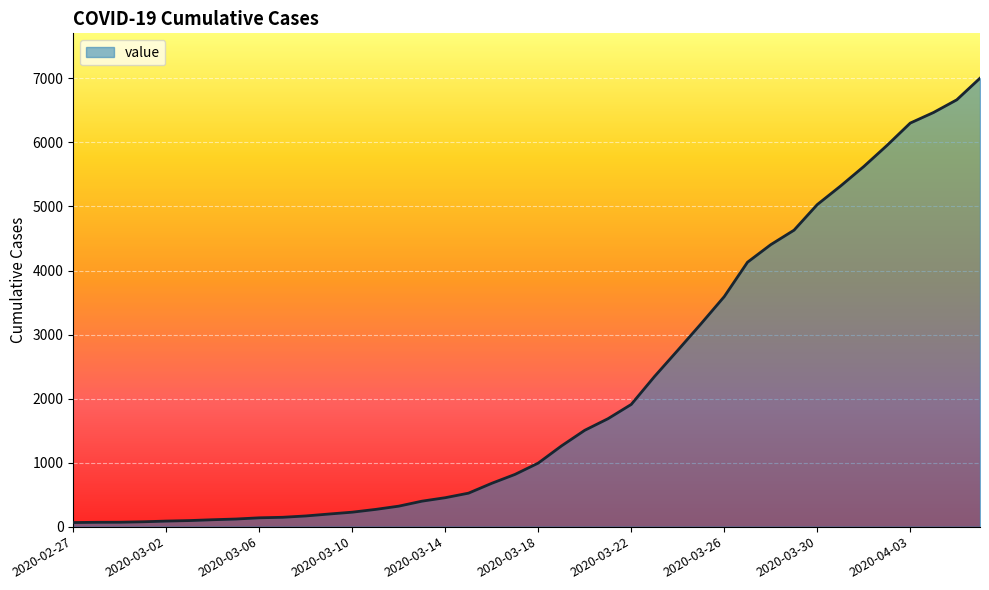

What is the difference between the maximum and minimum values?

6940